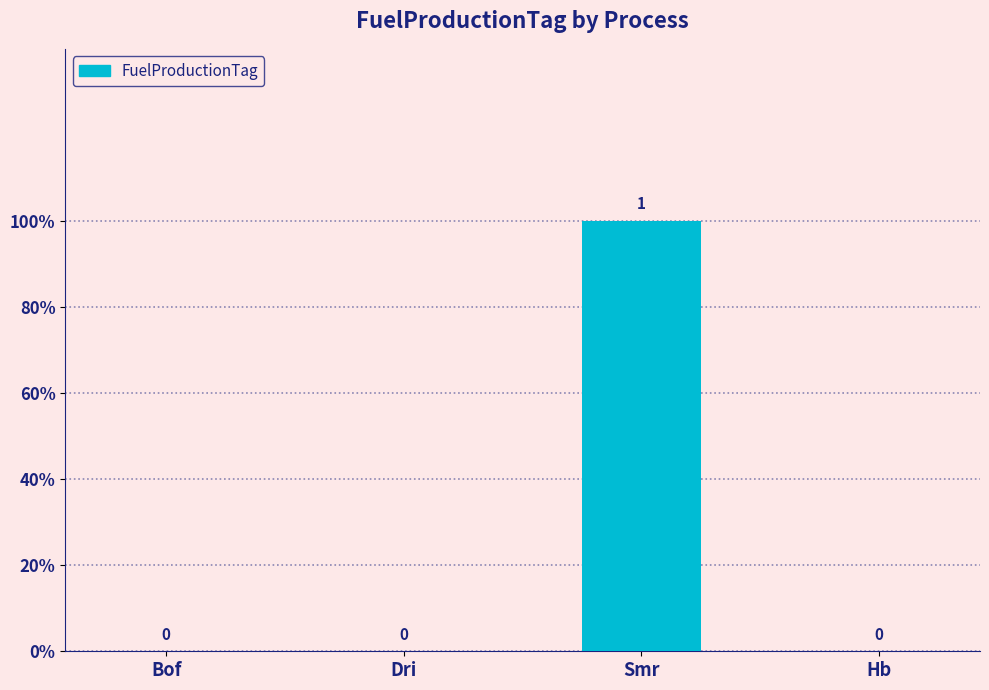

Is it true that the value at Dri is 1?

False